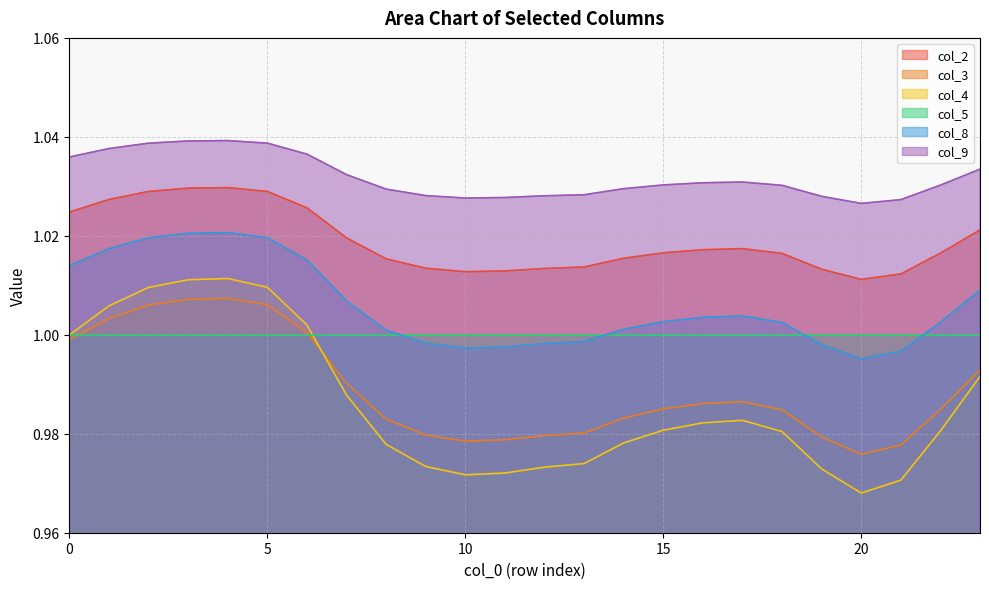

Rank the series by their maximum value, from highest to lowest.

col_9, col_2, col_8, col_4, col_3, col_5